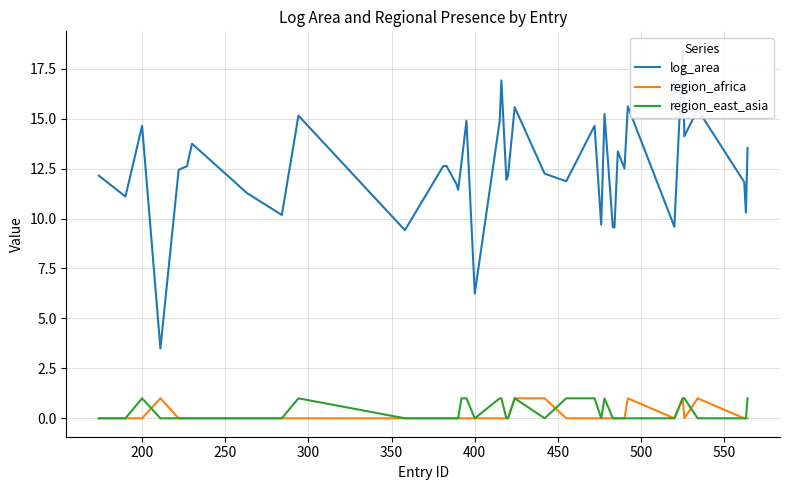

True or false: region_africa has a value of 0.3 at 150.

False